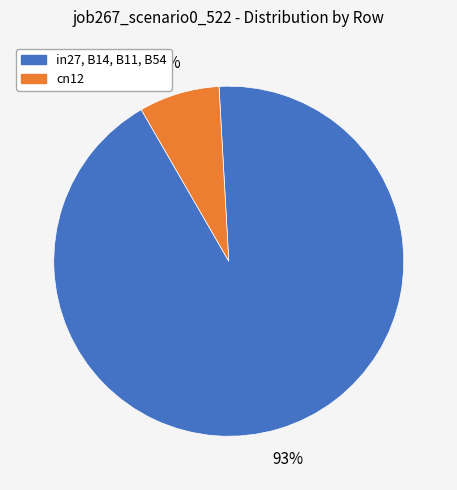

Is it true that cn12 is 17% of the pie?

False